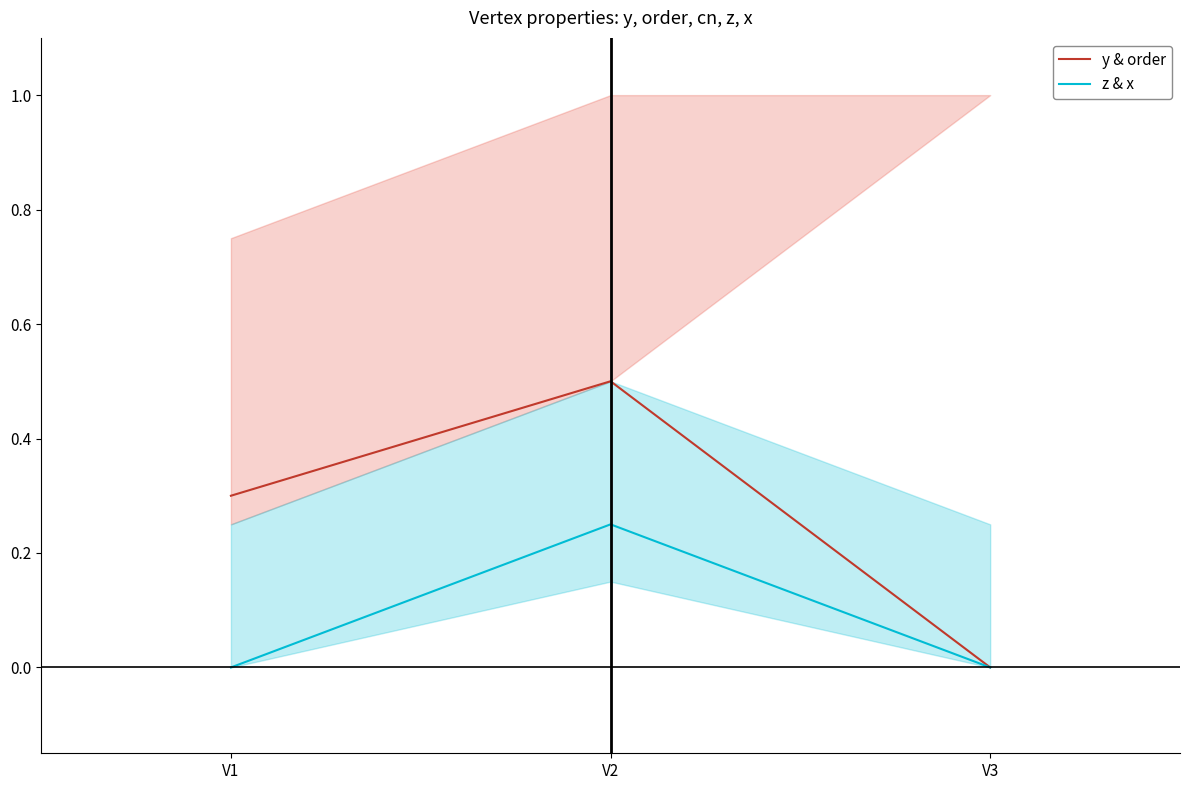

At which category does the chart reach its minimum across all series?

V3